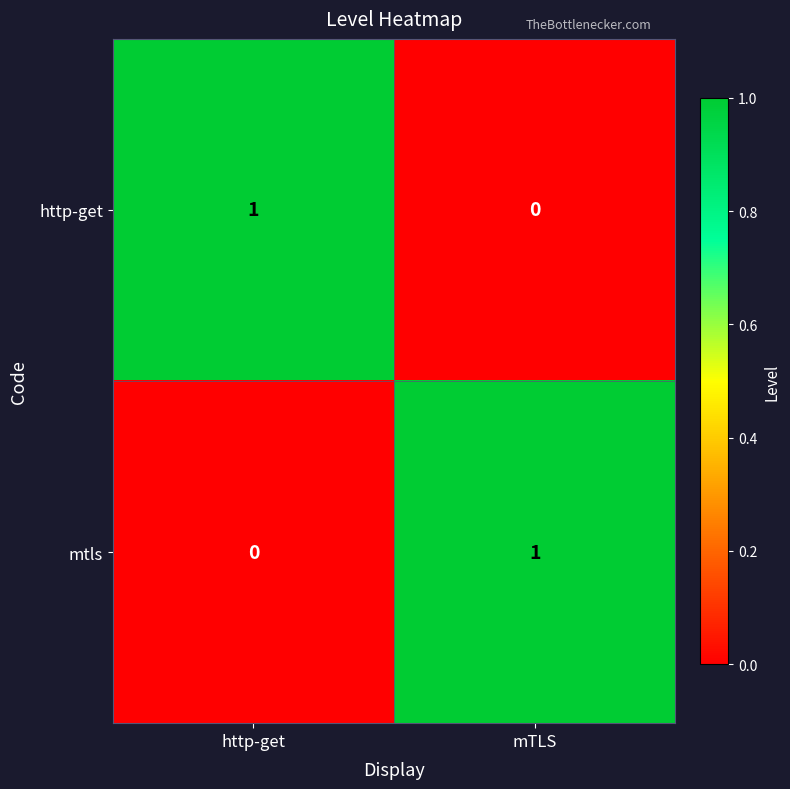

Which category has the lowest value in the mtls series?

http-get